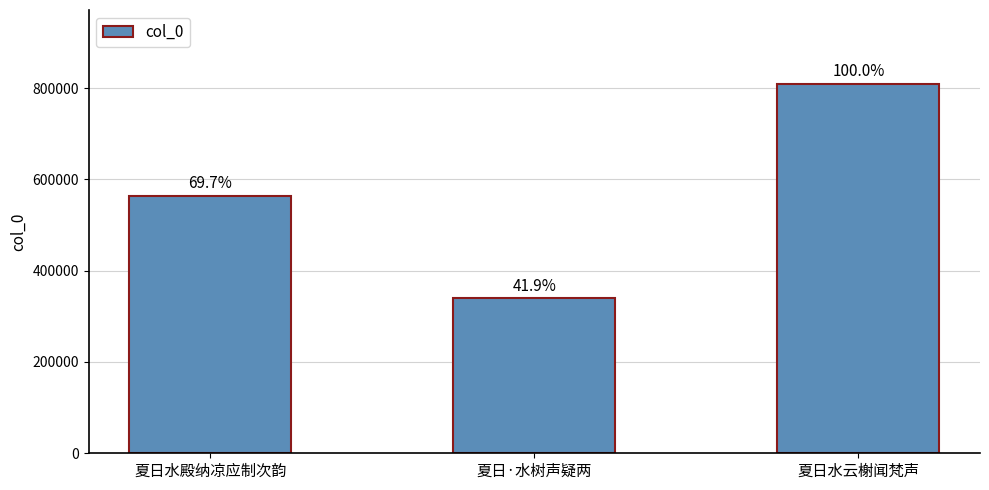

How many bars are there in total?

3